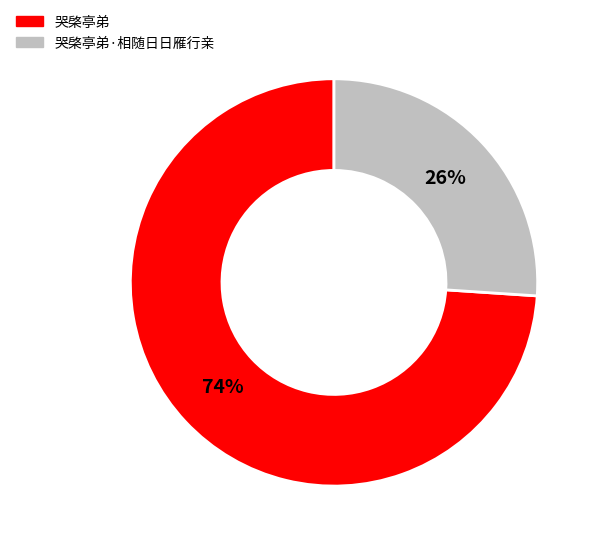

True or false: 哭棨亭弟·相随日日雁行亲 accounts for 38% of the total.

False